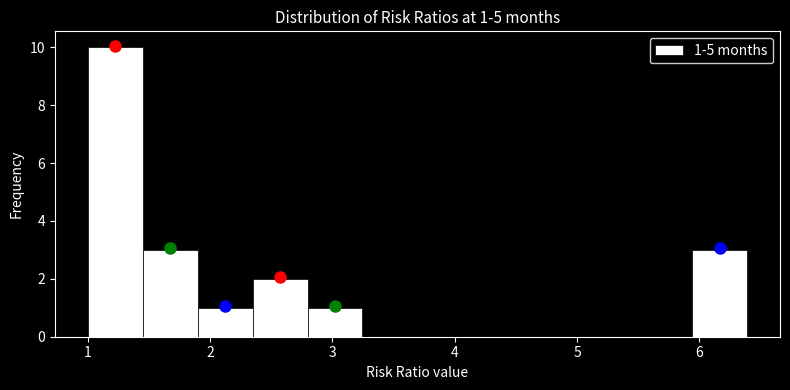

Which range on the x-axis has the tallest bar?

1.0 to 1.4